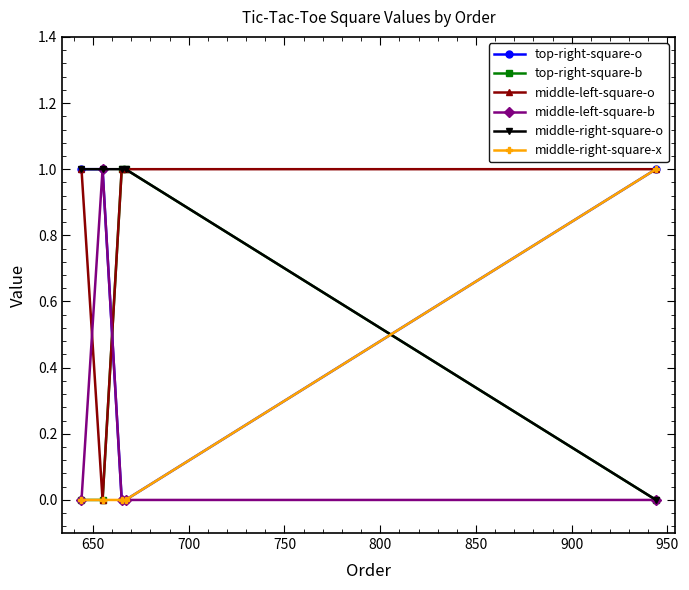

How many lines are shown in the chart?

6